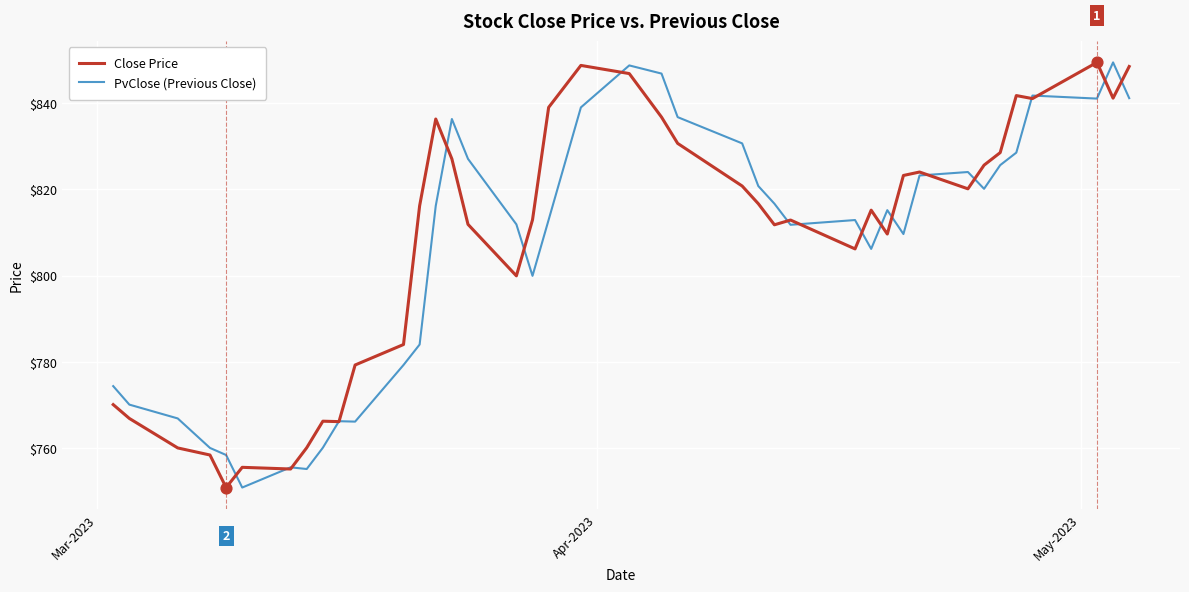

What is the smallest value displayed?

750.9